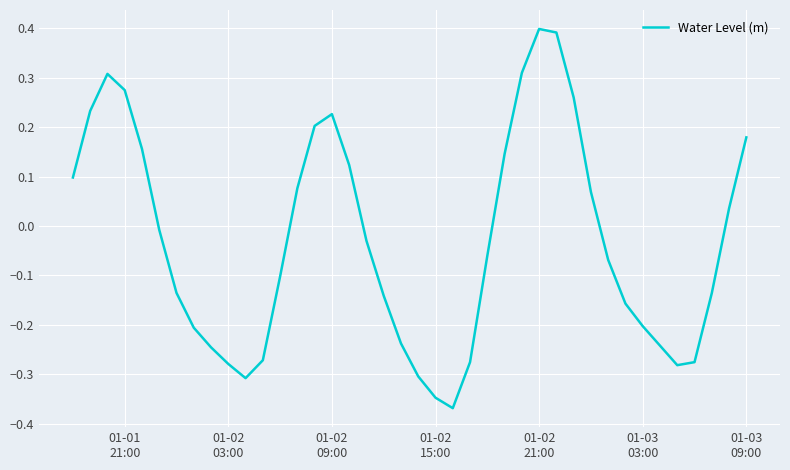

Count the number of values greater than 0.

17